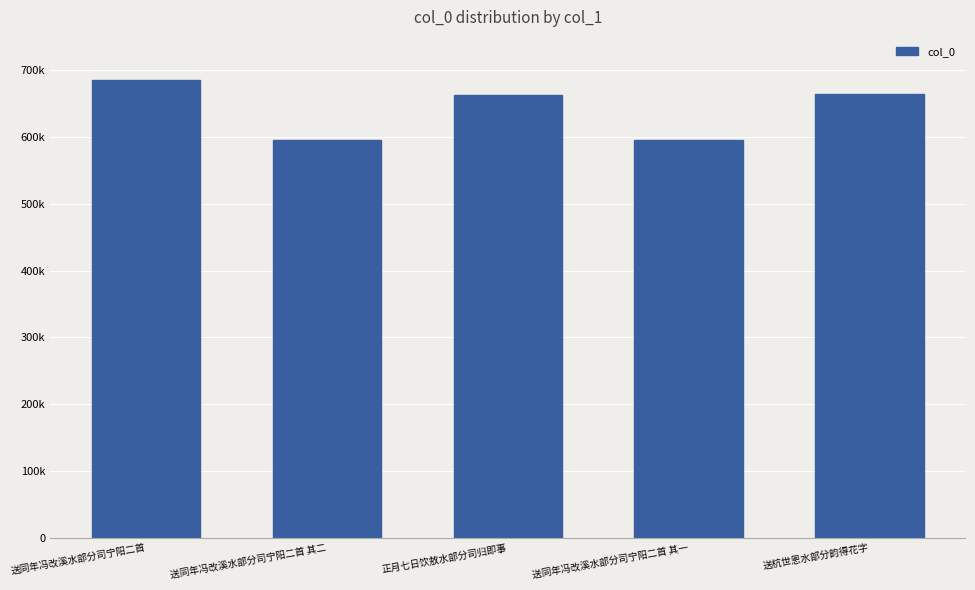

What is the difference between the second highest and second lowest values?

67762